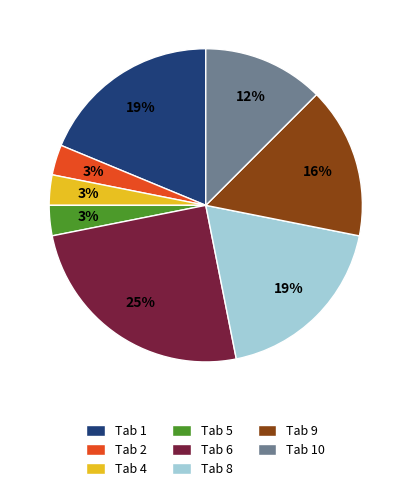

To the nearest percent, what is the average slice percentage?

12%